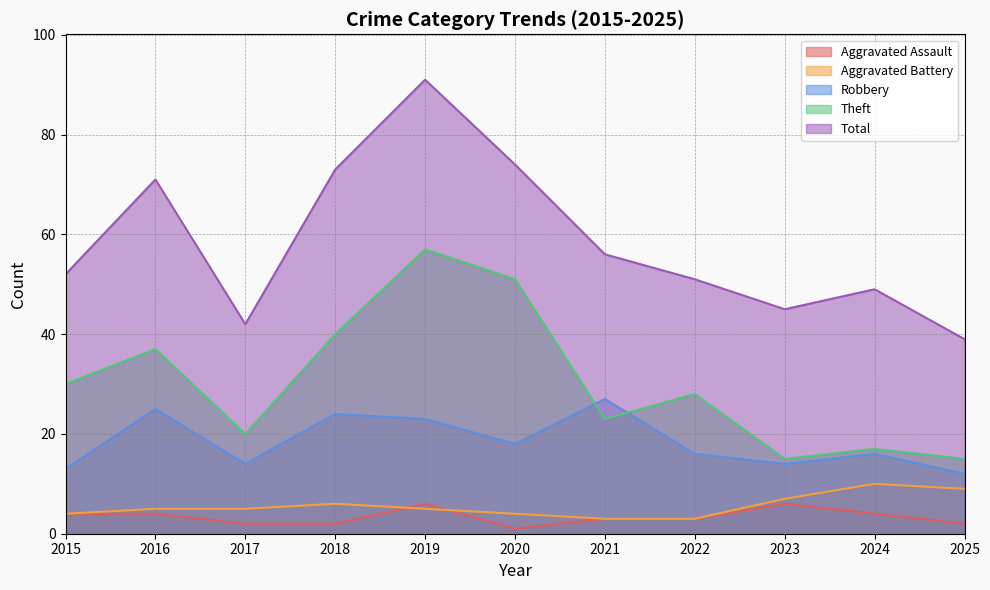

What is the greatest value displayed?

91